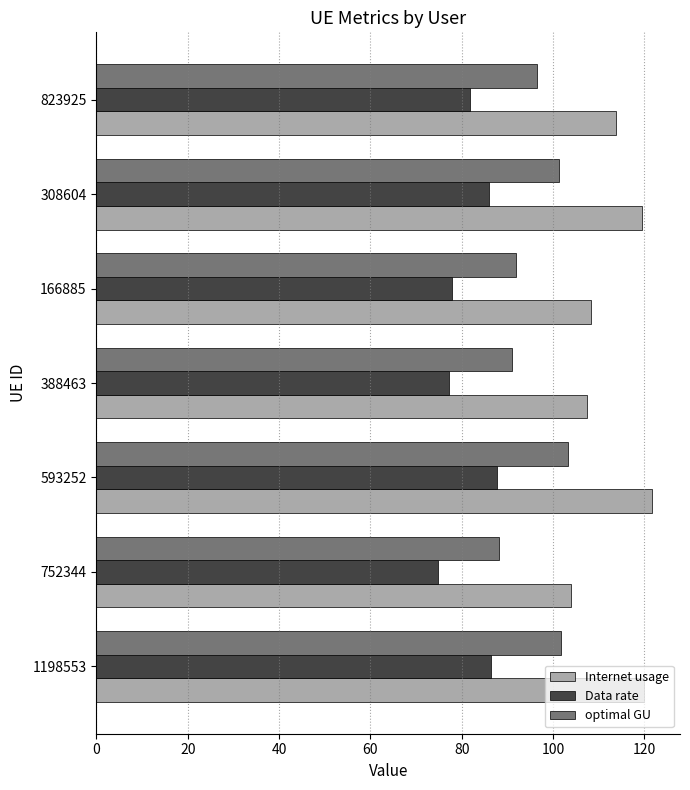

At which category does the chart reach its peak across all series?

593252